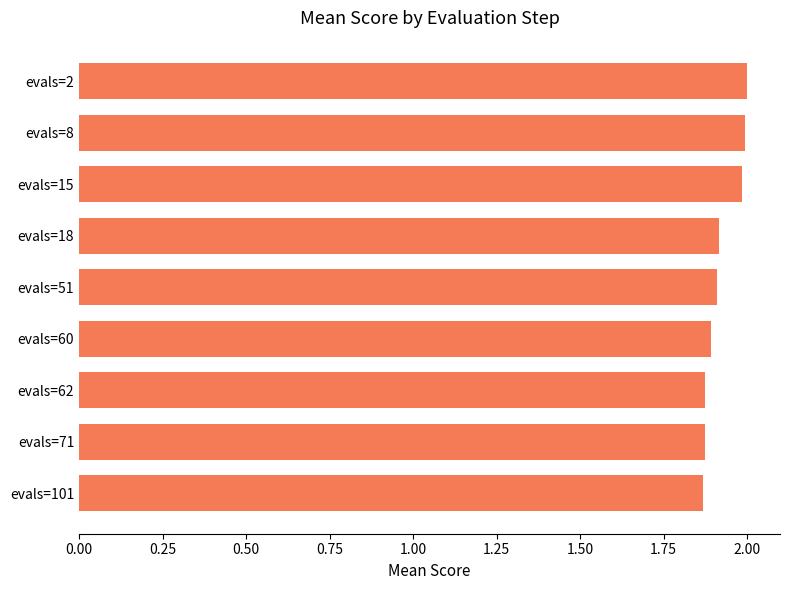

Approximately how many times larger is the value at evals=62 compared to evals=101?

1.0